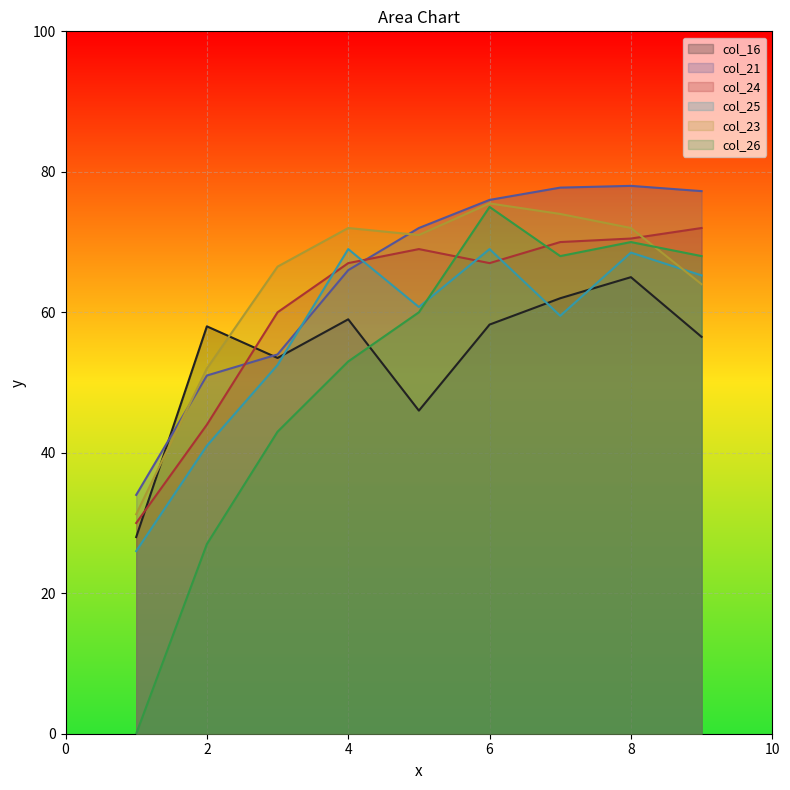

At which label does col_16 reach its peak?

8